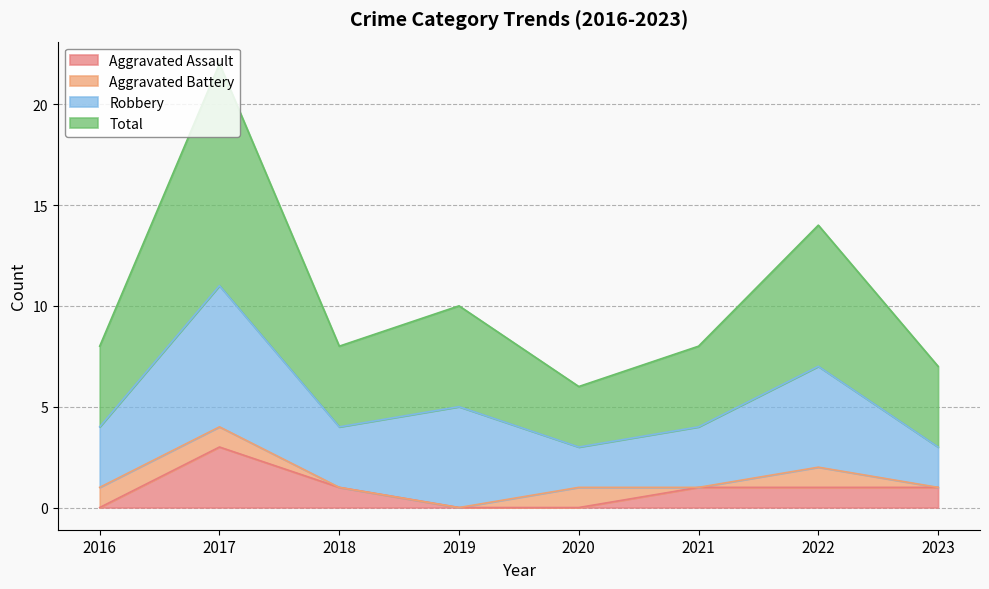

In Aggravated Assault, how many points are higher than both neighbors (excluding endpoints)?

1